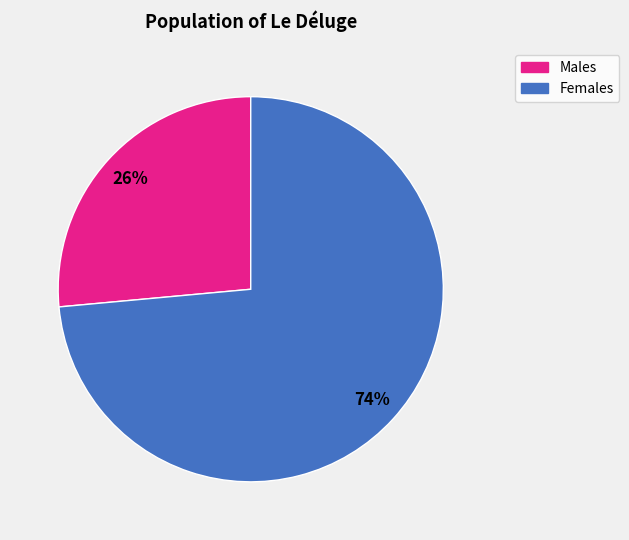

Count the number of slices in the pie.

2